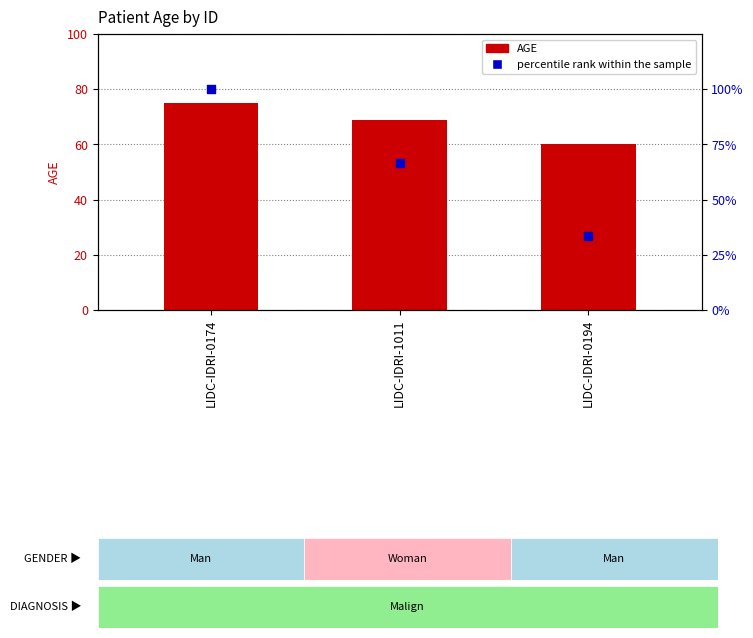

At how many categories does at least one series exceed 35?

3